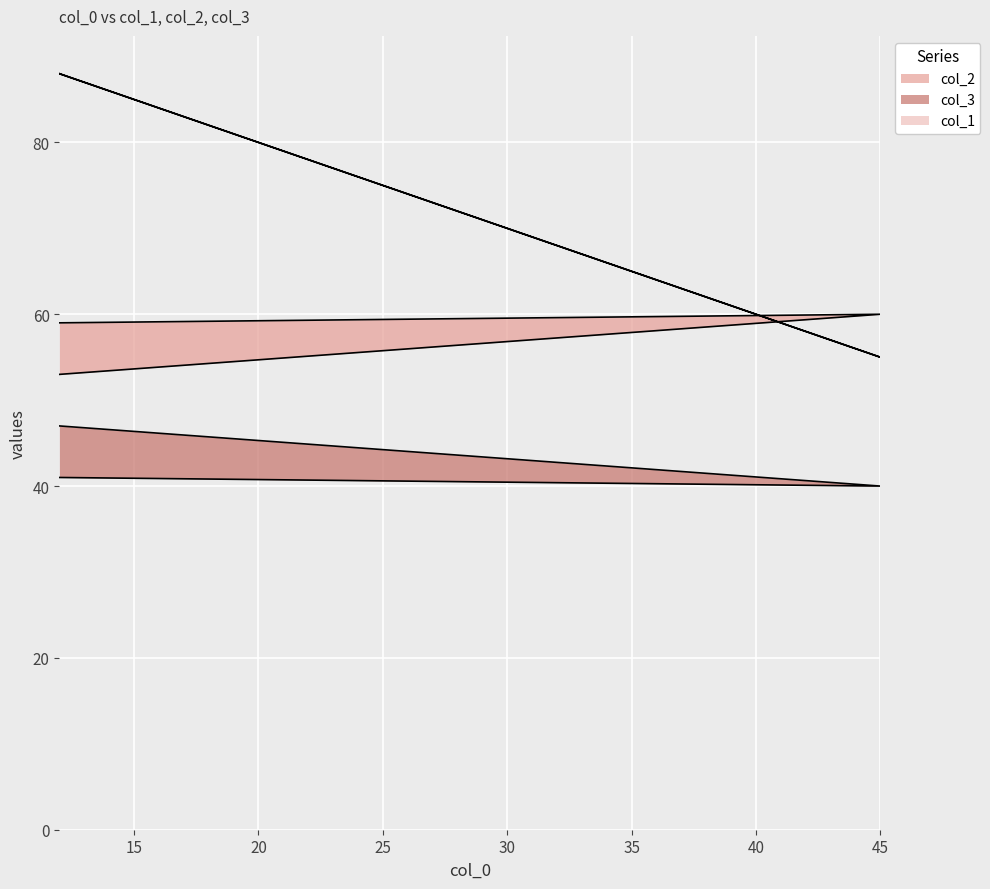

Rank the series at 12 from lowest to highest value.

col_3, col_2, col_1